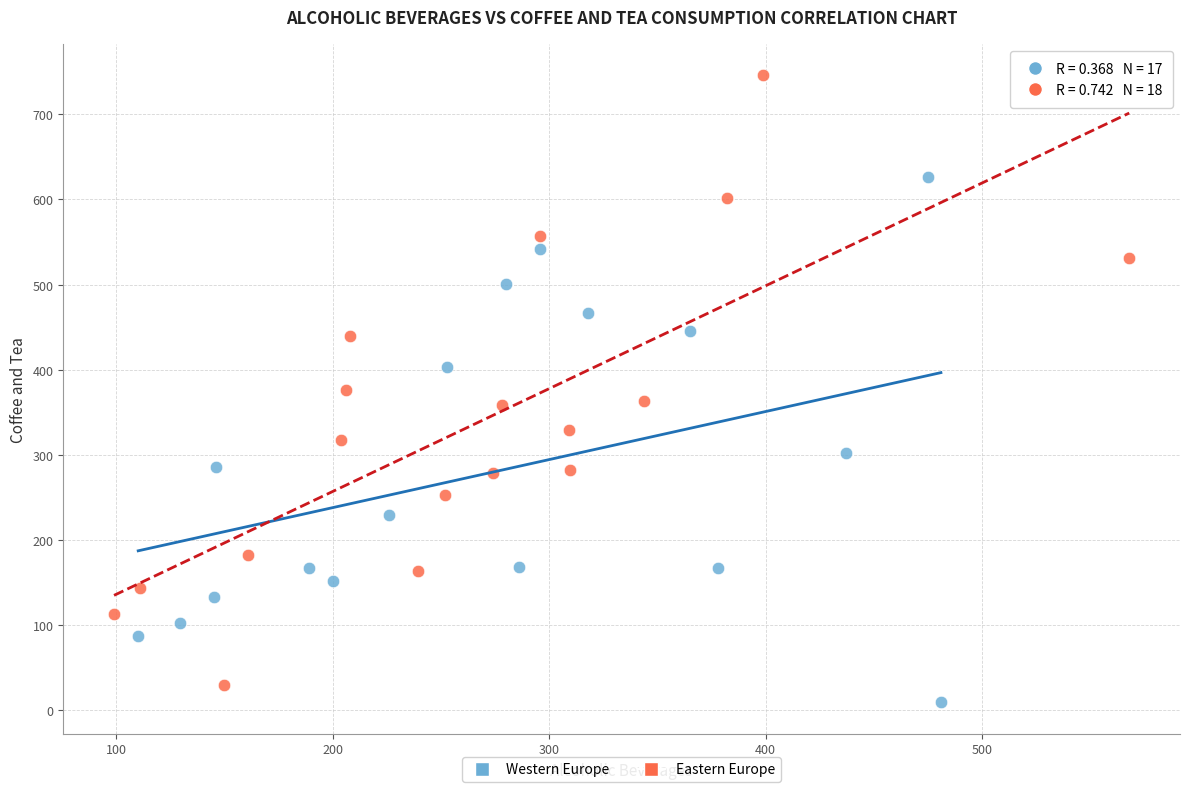

Which series contains the highest Y value?

Eastern Europe